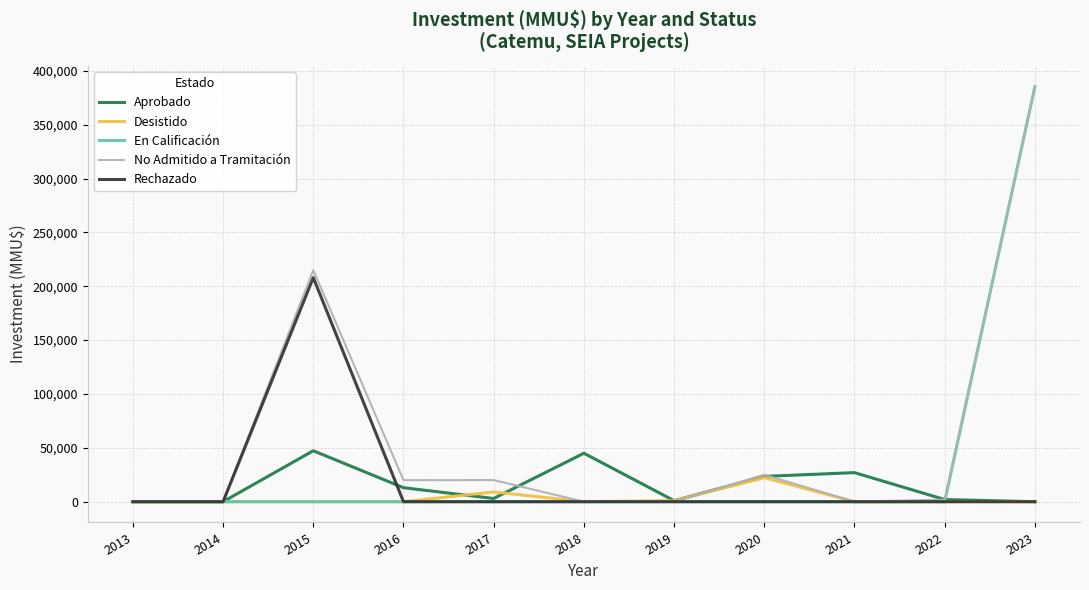

Count the number of data series in this chart.

5